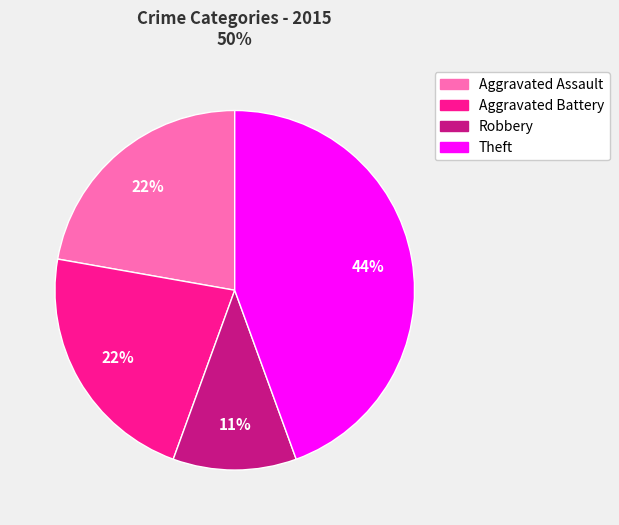

To the nearest percent, what is the average slice percentage?

25%